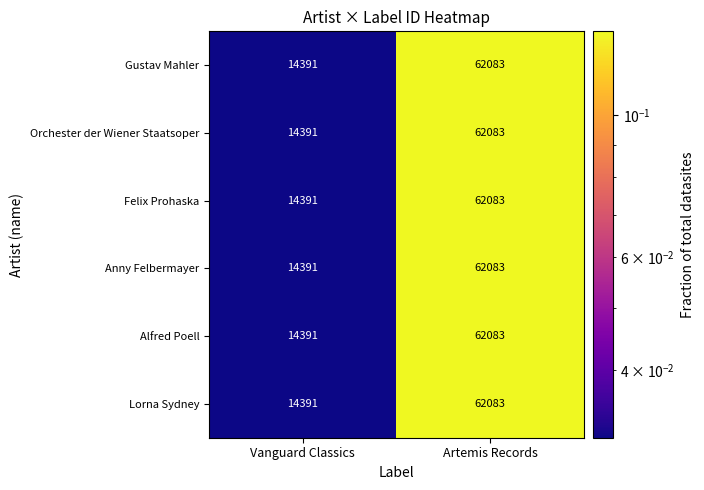

List the labels in order of Anny Felbermayer value, smallest first.

Vanguard Classics, Artemis Records